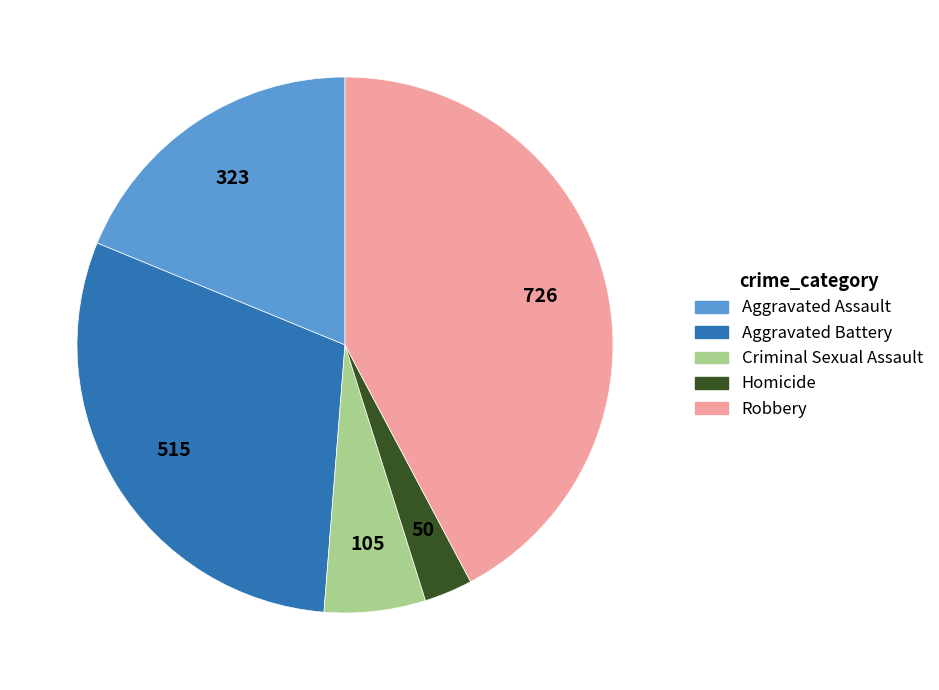

Which slice is the smallest?

Homicide